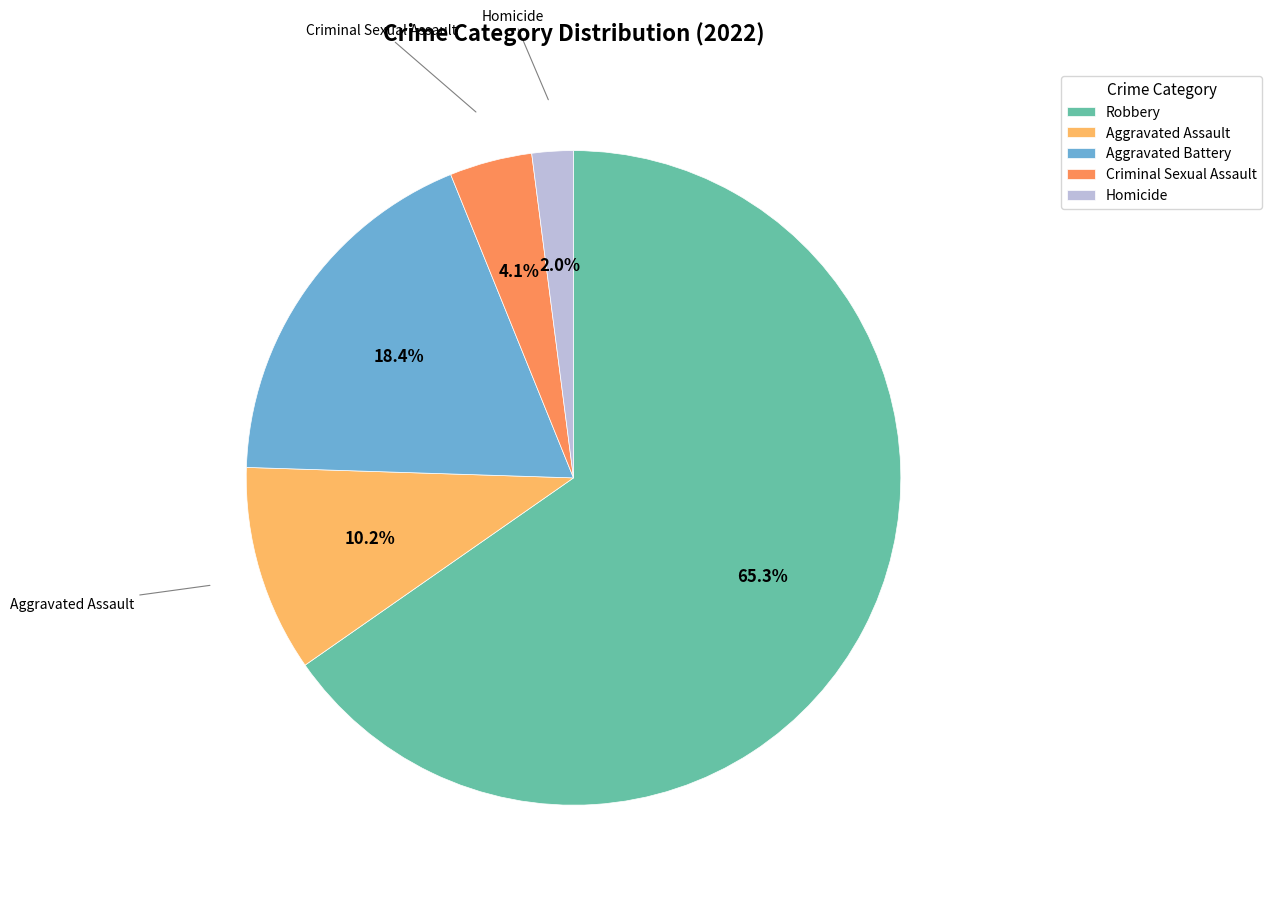

What is the smallest slice in the pie chart?

Homicide